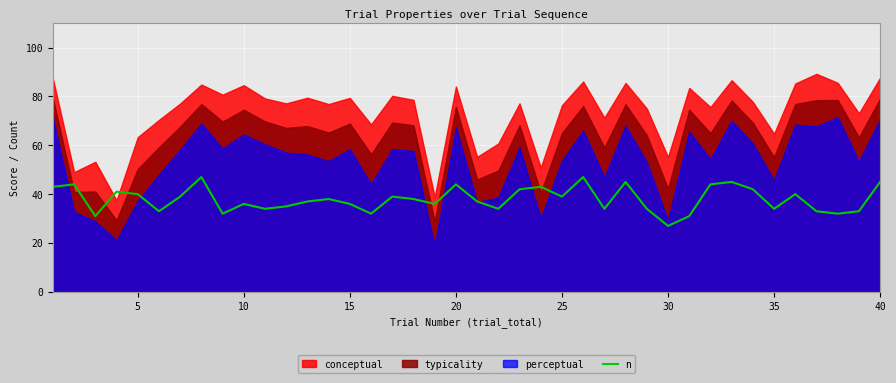

What is the lowest value of the n series?

27